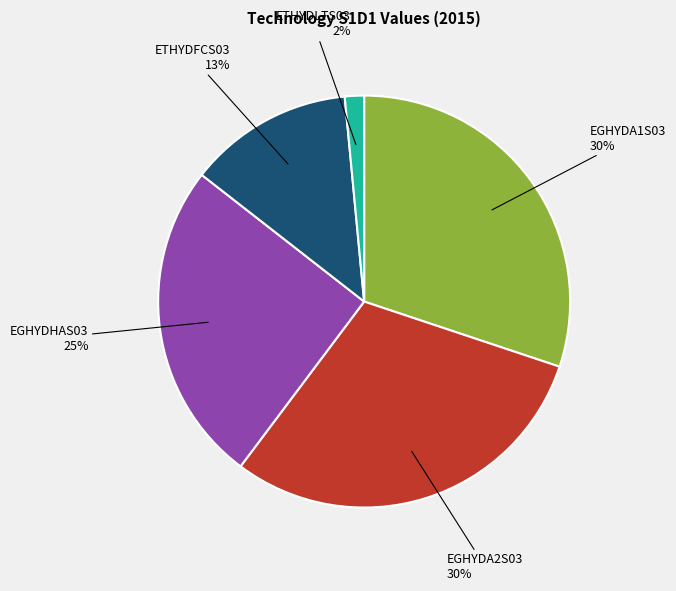

Do EGHYDHAS03 and EGHYDA1S03 together represent more than half of the pie?

Yes